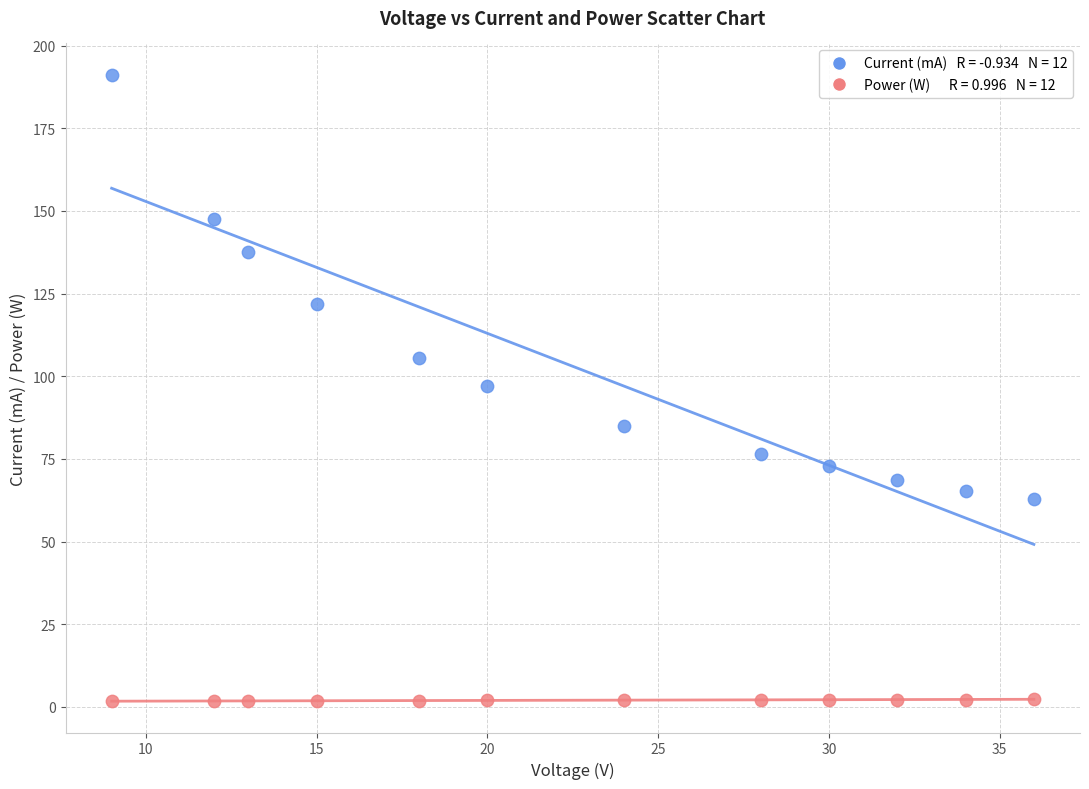

Across all data points, what is the range of Y values (max minus min)?

189.5